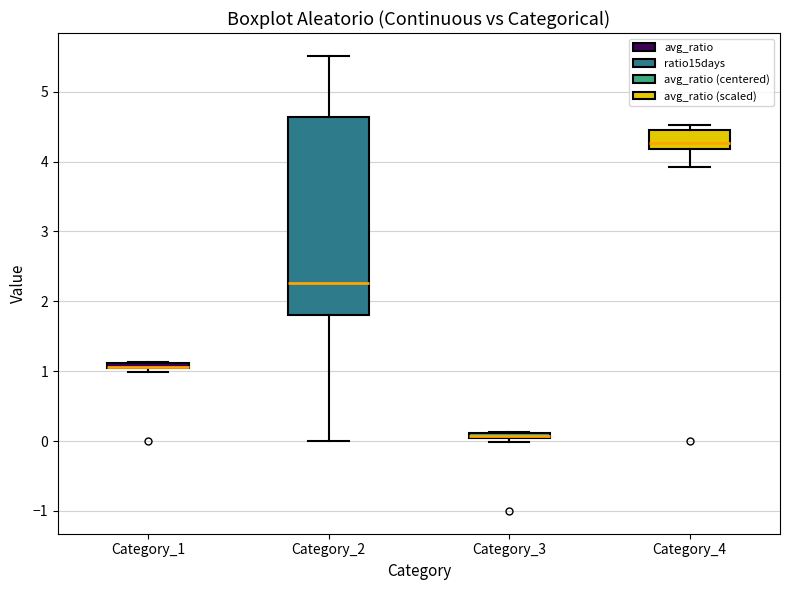

Where is the lower edge of the box for Category_1 on the y-axis? The values are not printed on the chart, so give them approximately, as read against the axis.

1.0